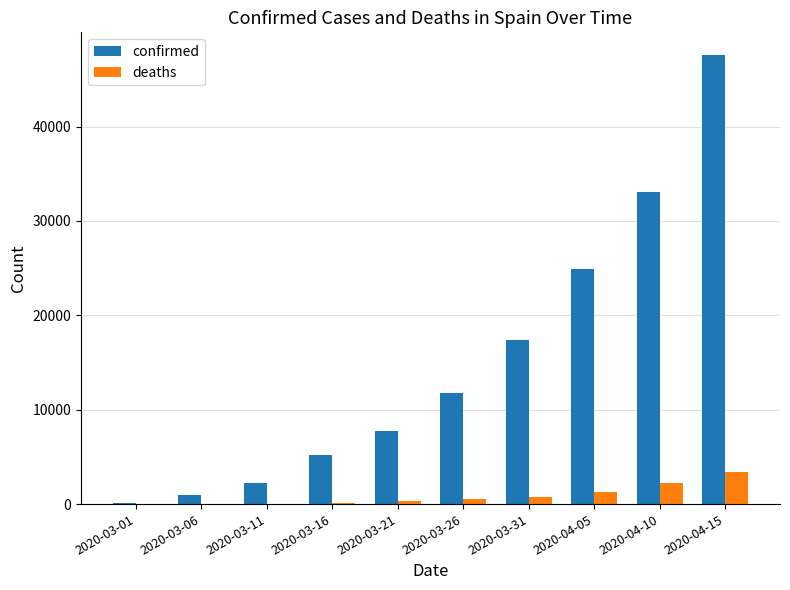

Is the value of confirmed at 2020-04-15 greater than the value of deaths at 2020-03-16?

Yes